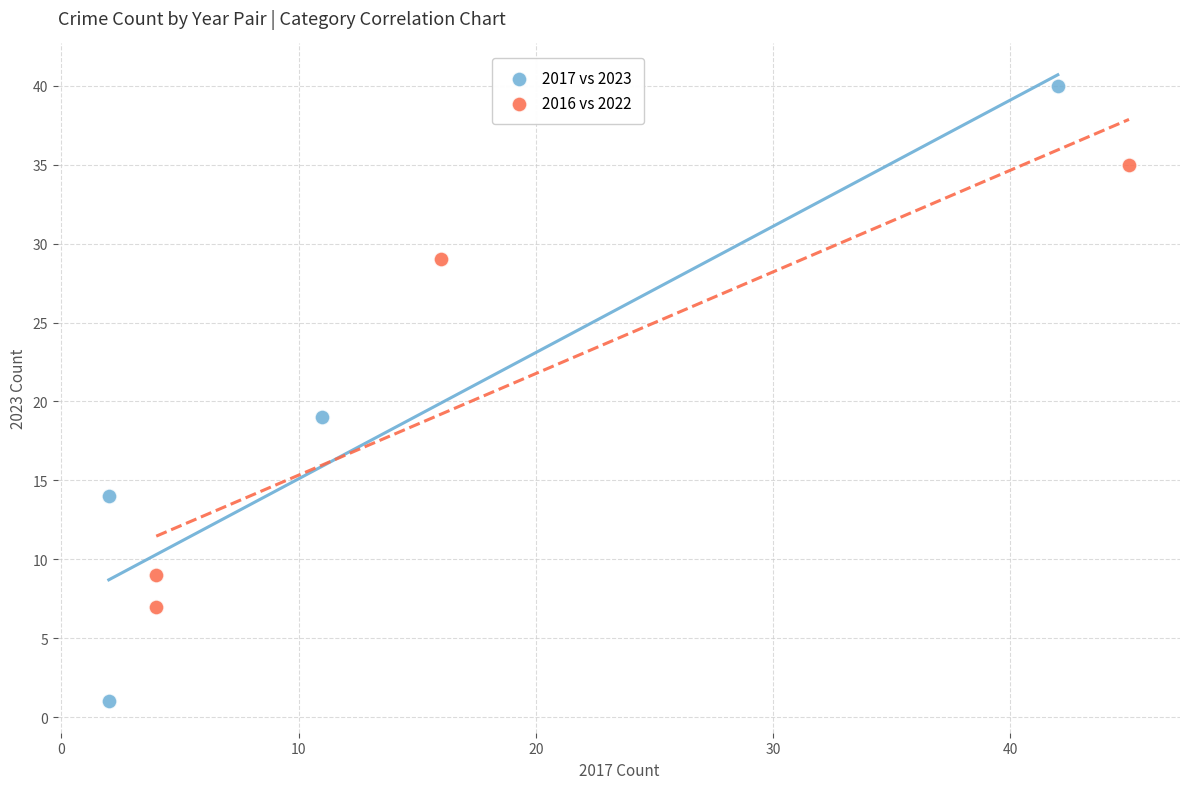

Which series contains the lowest Y value?

2017 vs 2023